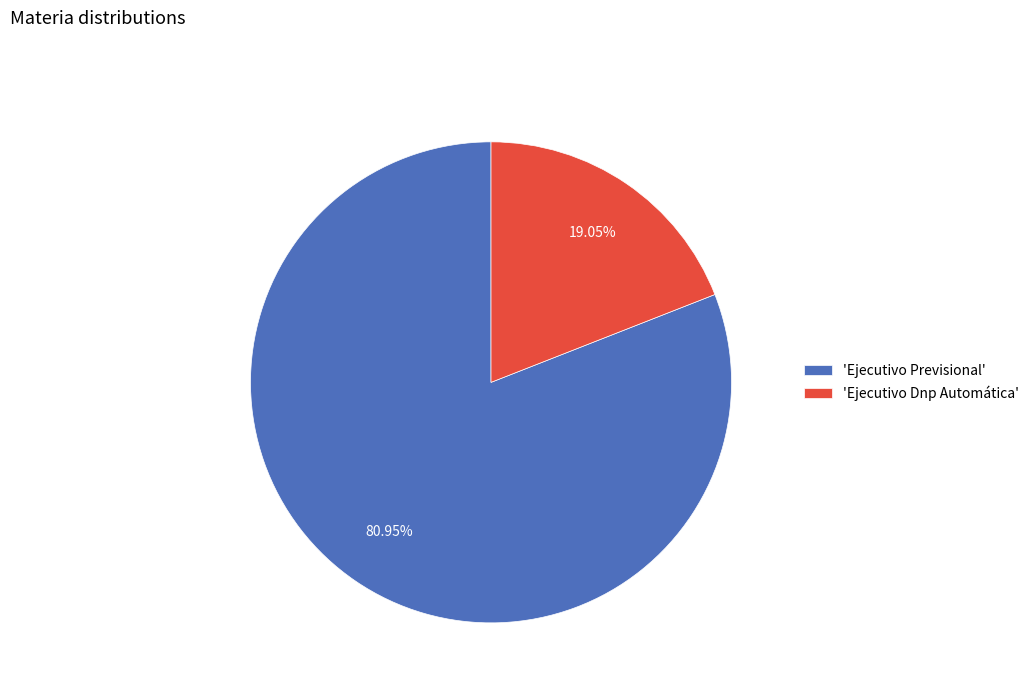

Which category accounts for the majority?

'Ejecutivo Previsional'